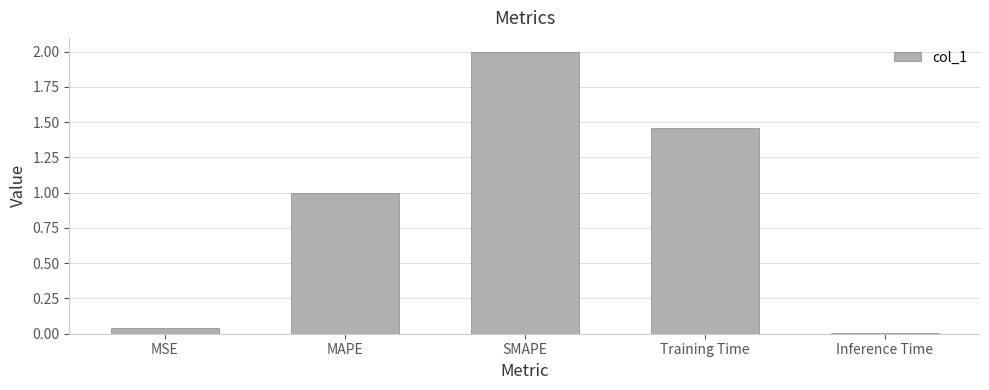

What is the difference between the values at MAPE and SMAPE?

1.0